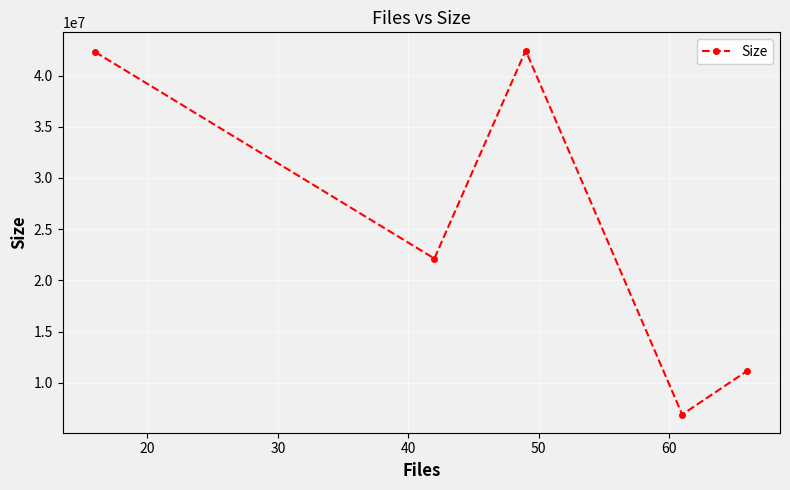

What is the value of the 5th point from the left?

11173746